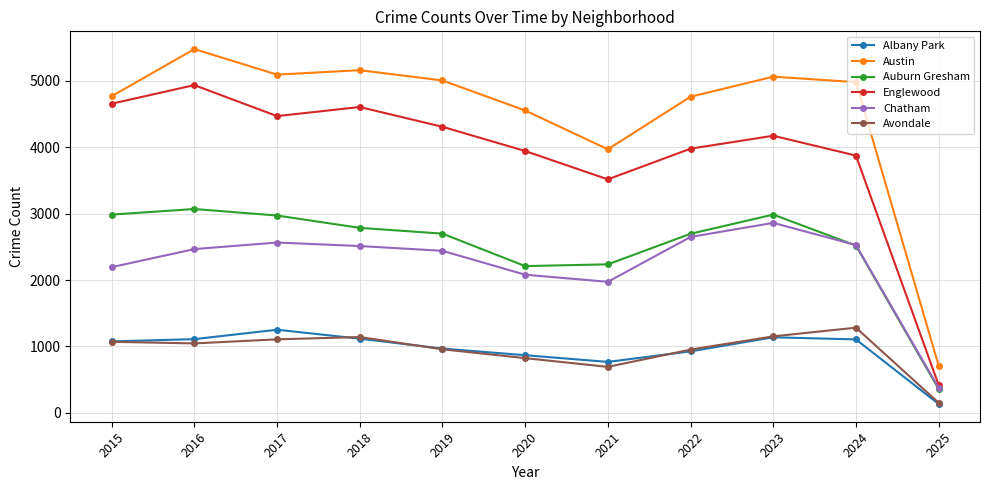

At which label does Austin first exceed 4983?

2016